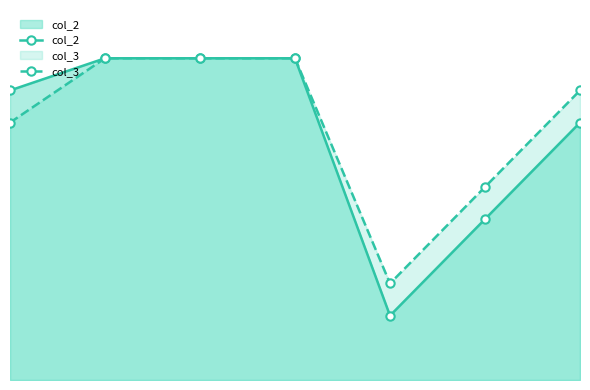

Count the col_2 values in the range 5 to 10.

6